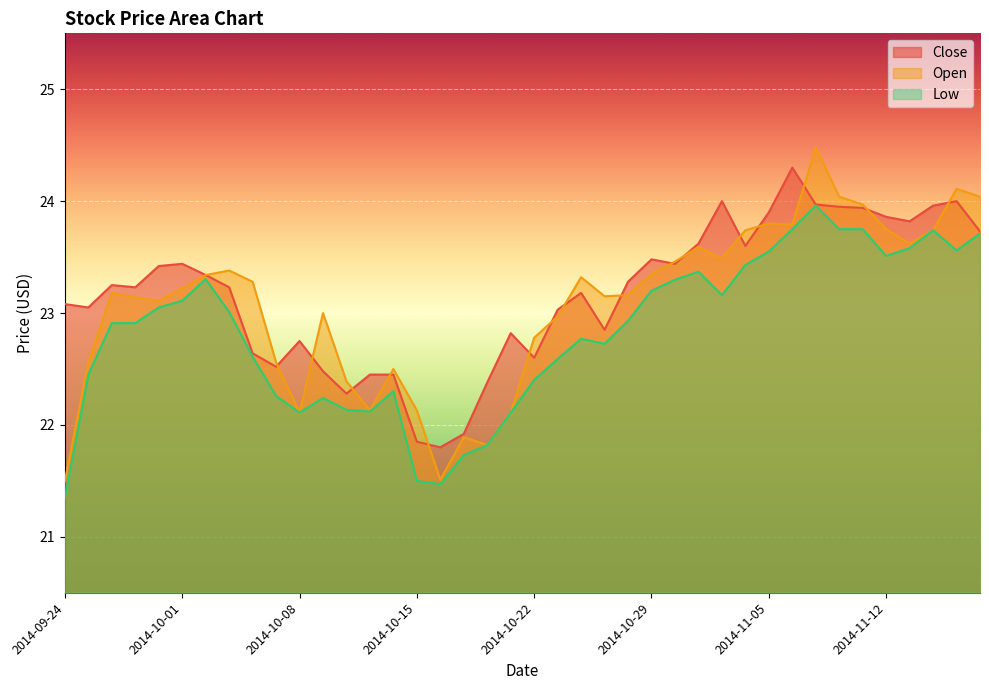

How many lines are shown in the chart?

3